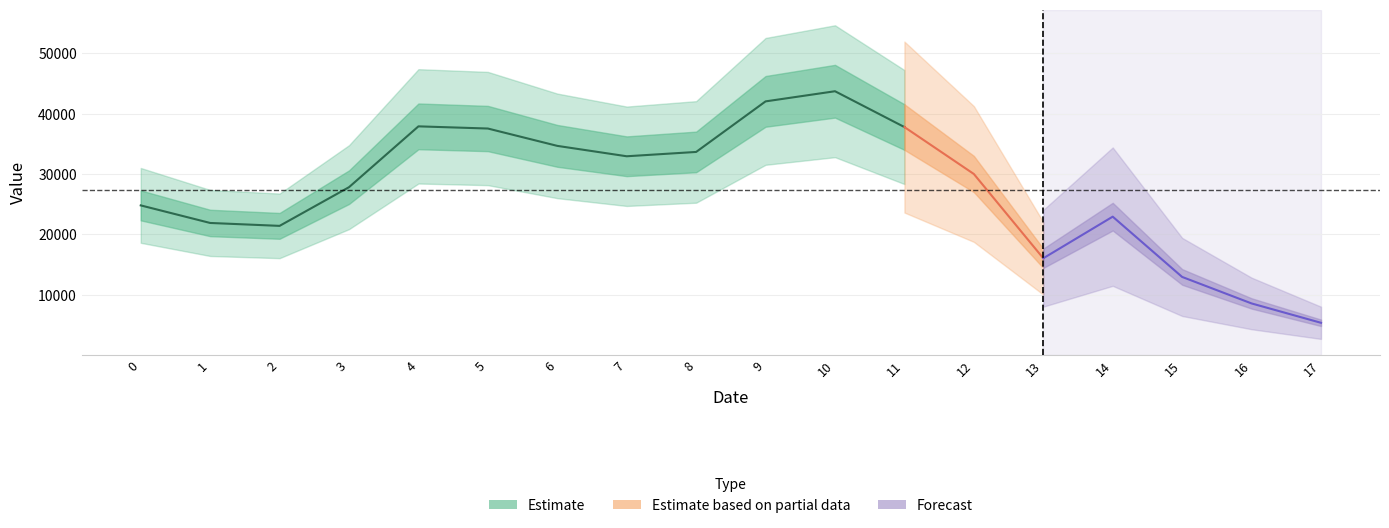

What is the ratio of the value at 10.0 to the value at 5.0?

1.2